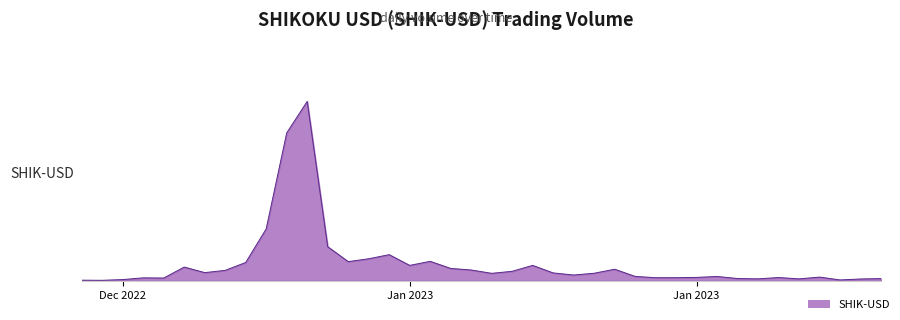

Which label corresponds to the smallest value in the chart?

Jan 2023